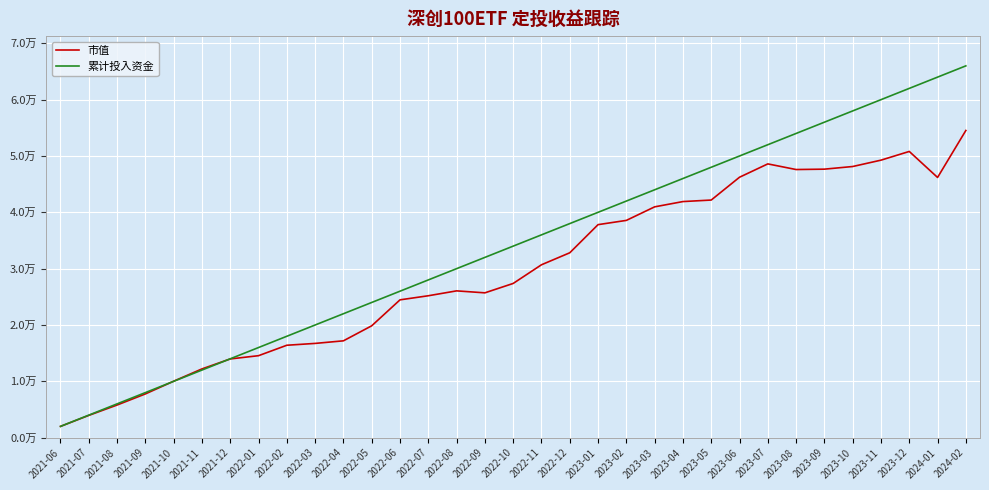

Which category has the highest value in the 累计投入资金 series?

2024-02